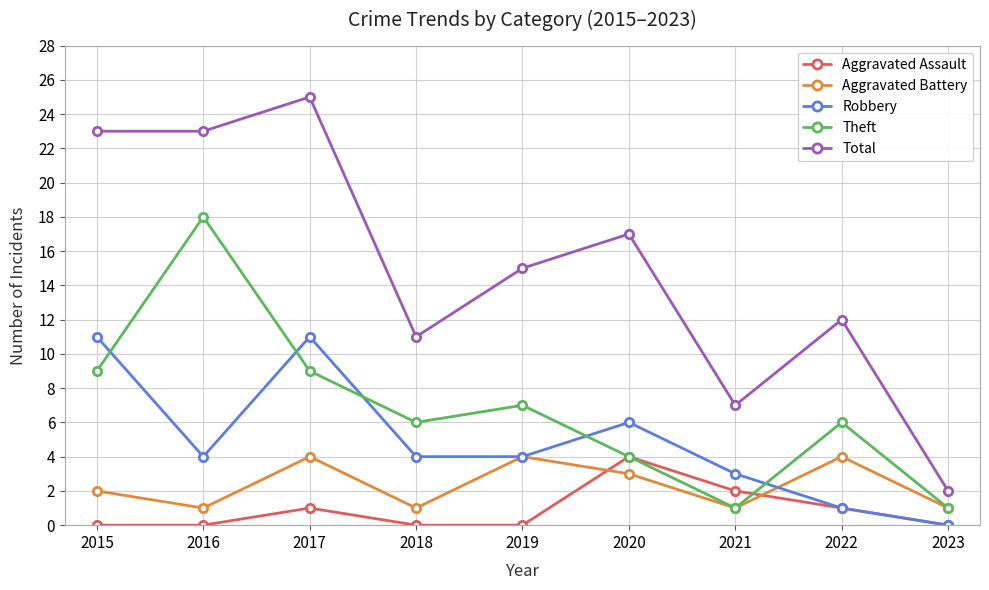

Between 2016 and 2022, which series saw the biggest shift?

Theft